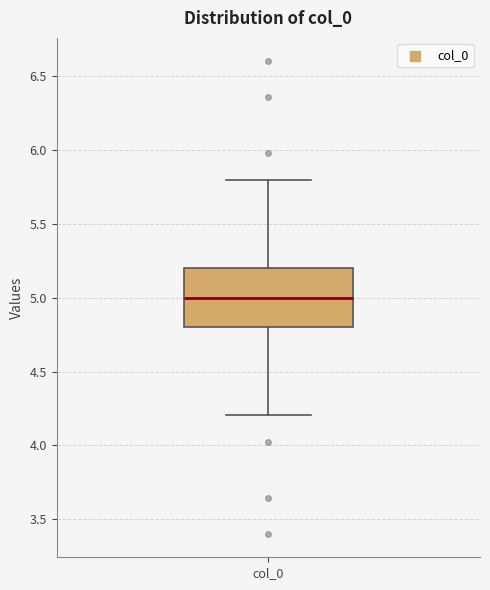

Where does the upper whisker of the box for col_0 end on the y-axis? The values are not printed on the chart, so give them approximately, as read against the axis.

5.8